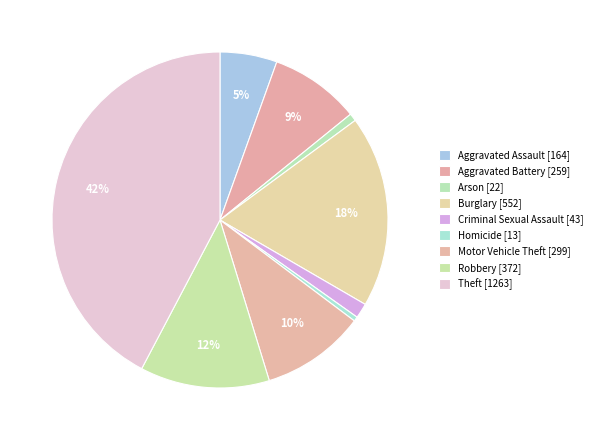

The Arson slice represents 1% of the pie. True or false?

True